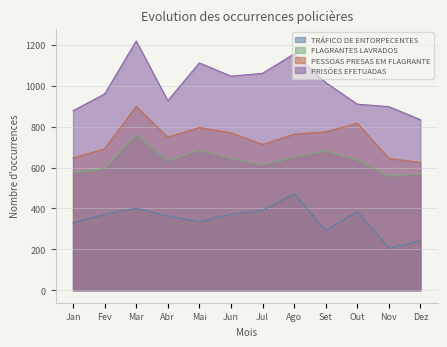

Which series has the largest range (max minus min)?

PRISÕES EFETUADAS